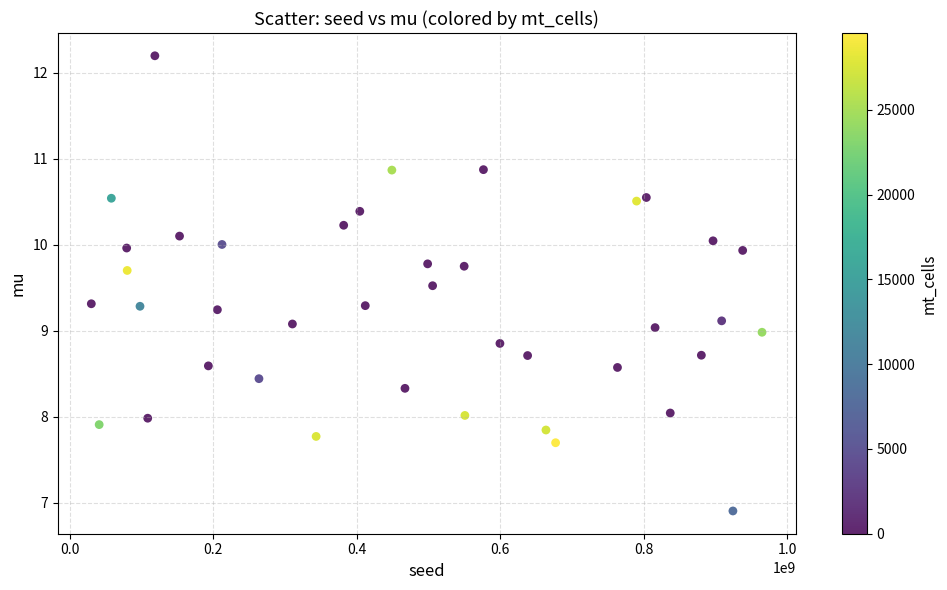

What is the range of X values (max minus min)?

935070759.0